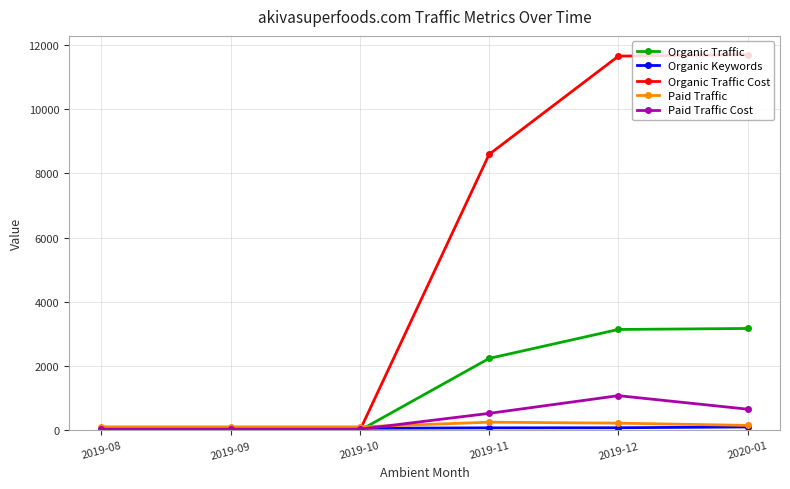

In Organic Traffic, how many points are higher than both neighbors (excluding endpoints)?

1